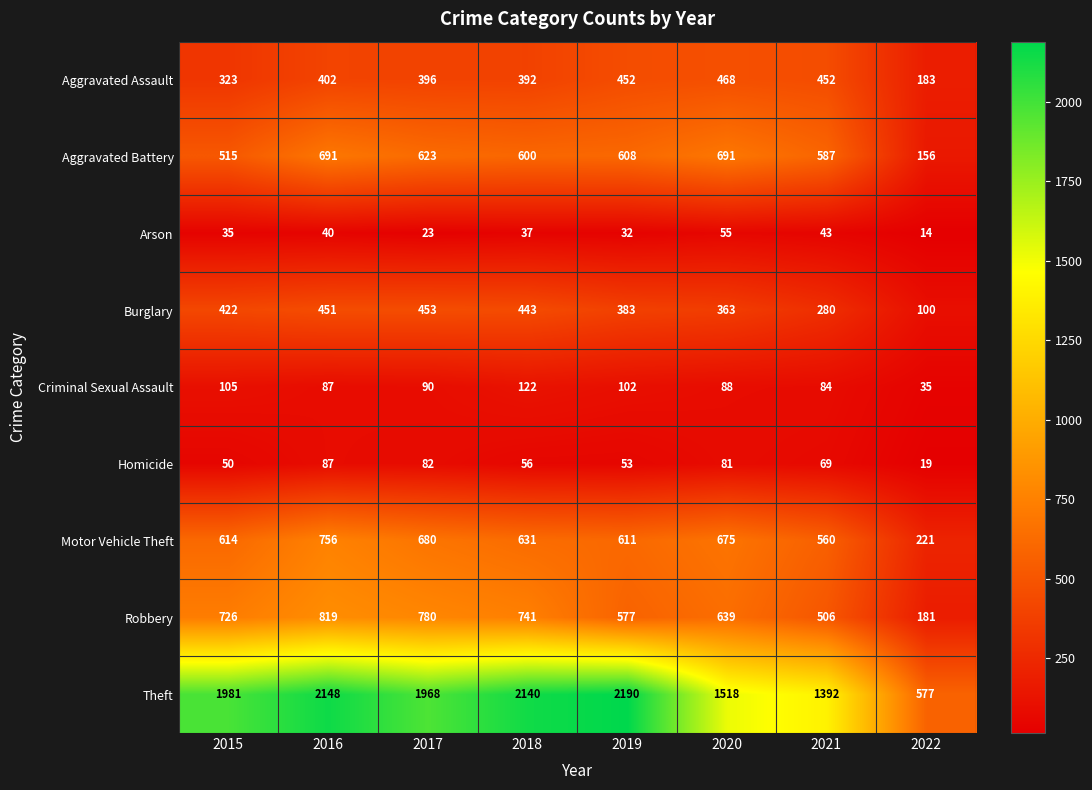

What is the average value of the Motor Vehicle Theft series?

594